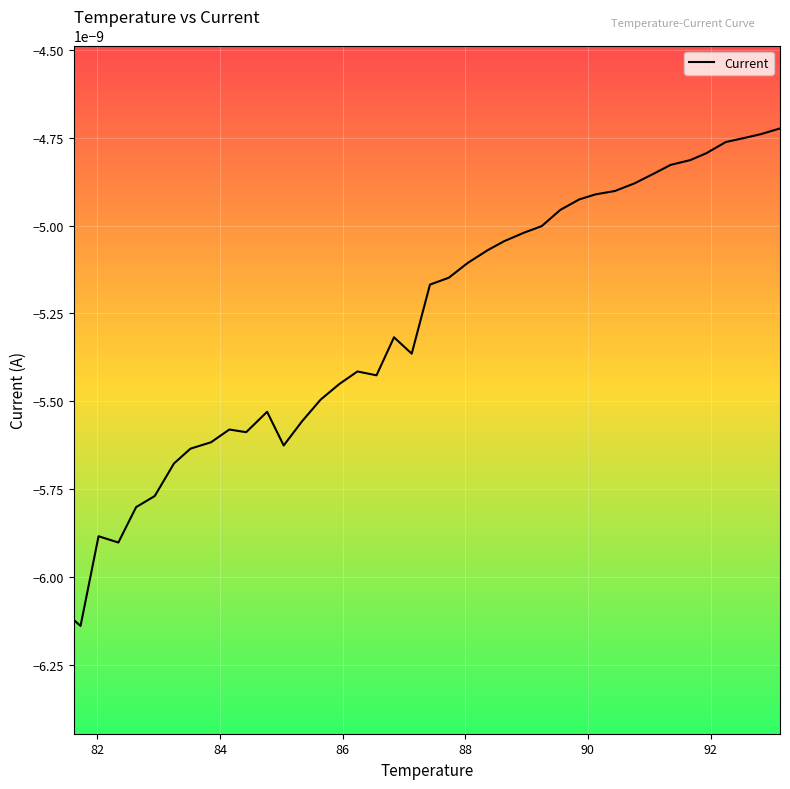

How many lines are shown in the chart?

1